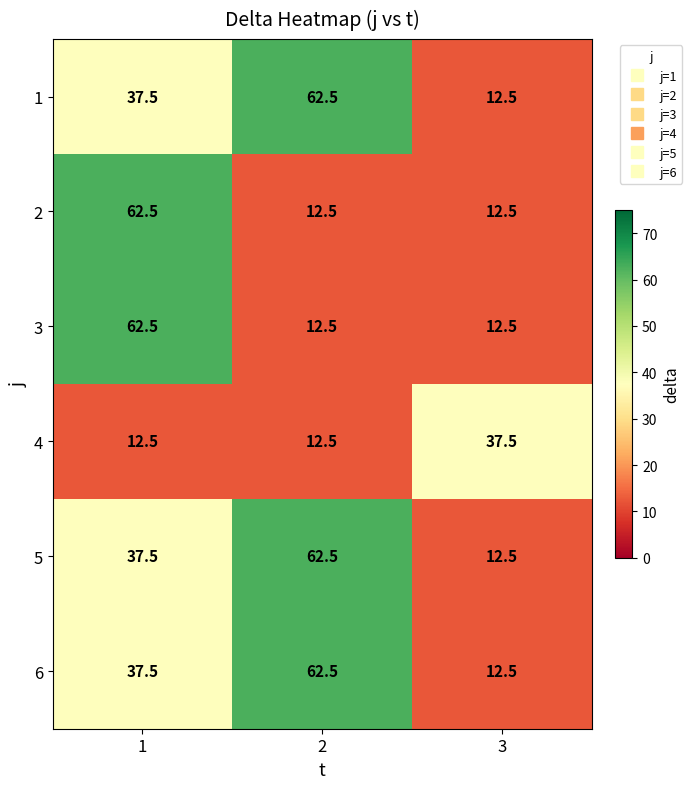

The value of 6 at 3 is 12.5. True or false?

True